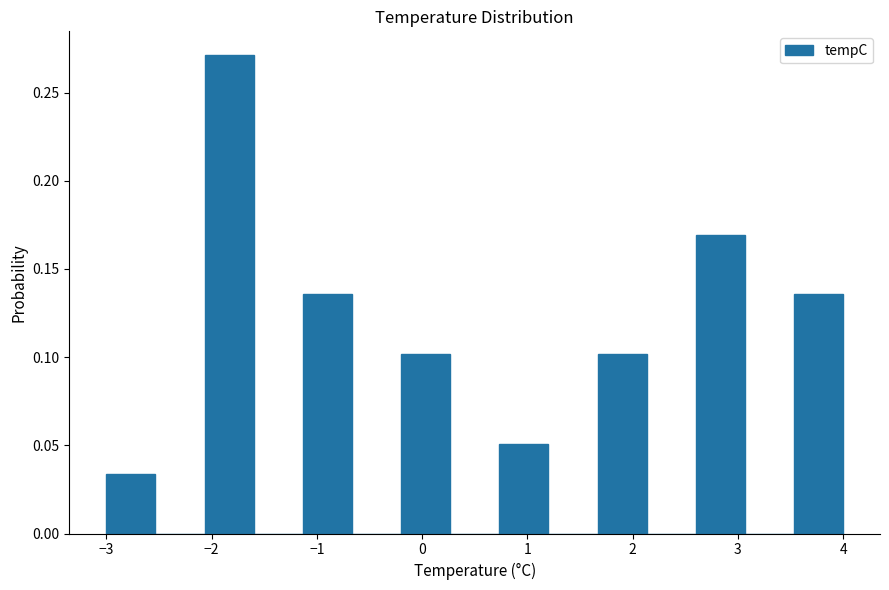

How tall is the bar that spans 0.7 to 1.2 on the x-axis? Neither the bar edges nor the heights are printed on the chart, so give them approximately, as read against the axes.

0.050